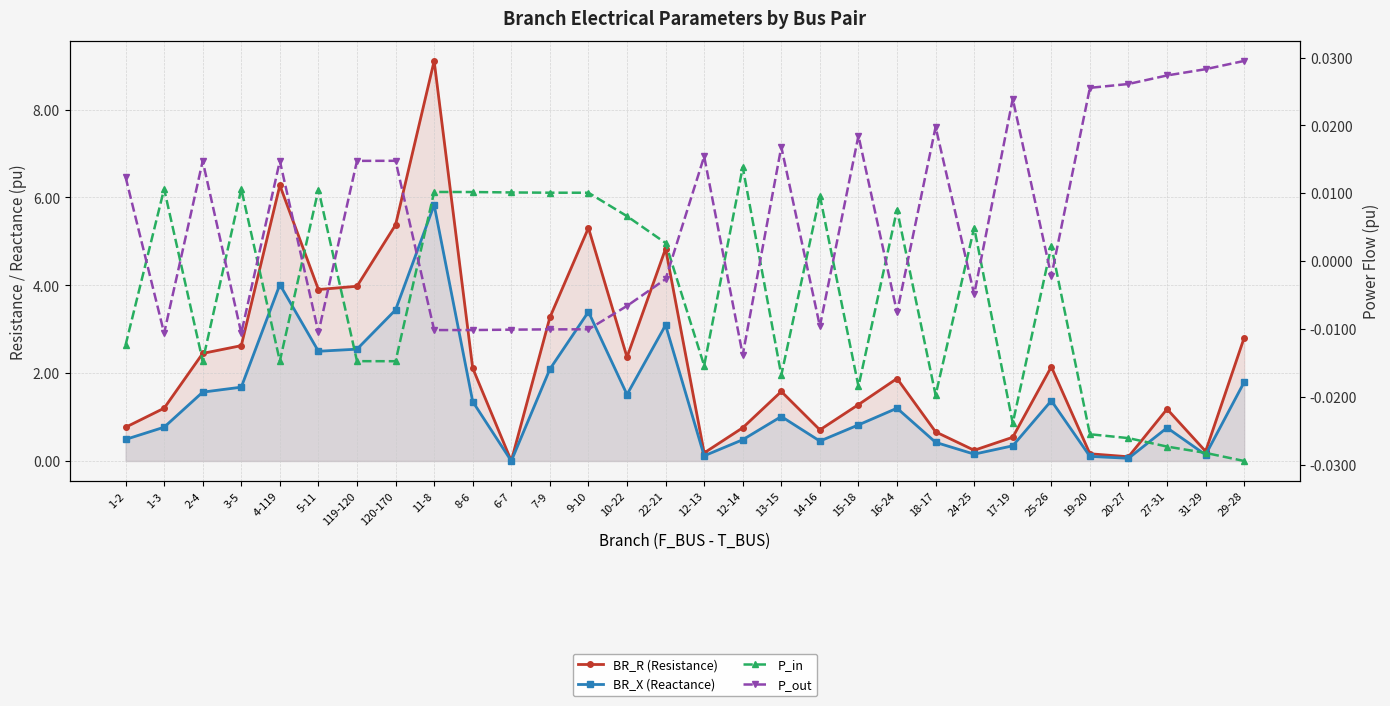

Is this an area chart (filled region under the line)?

No